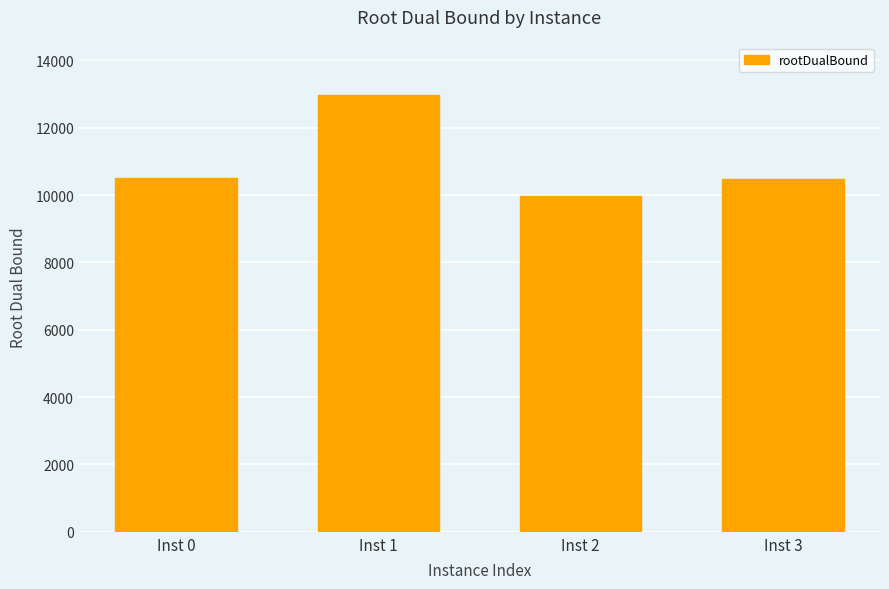

What is the value of the 4th bar from the left?

10488.0